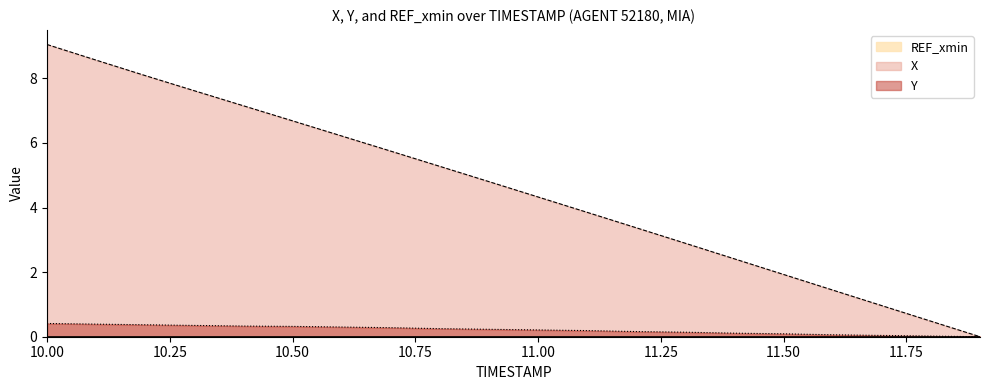

What is the maximum value for X?

9.1